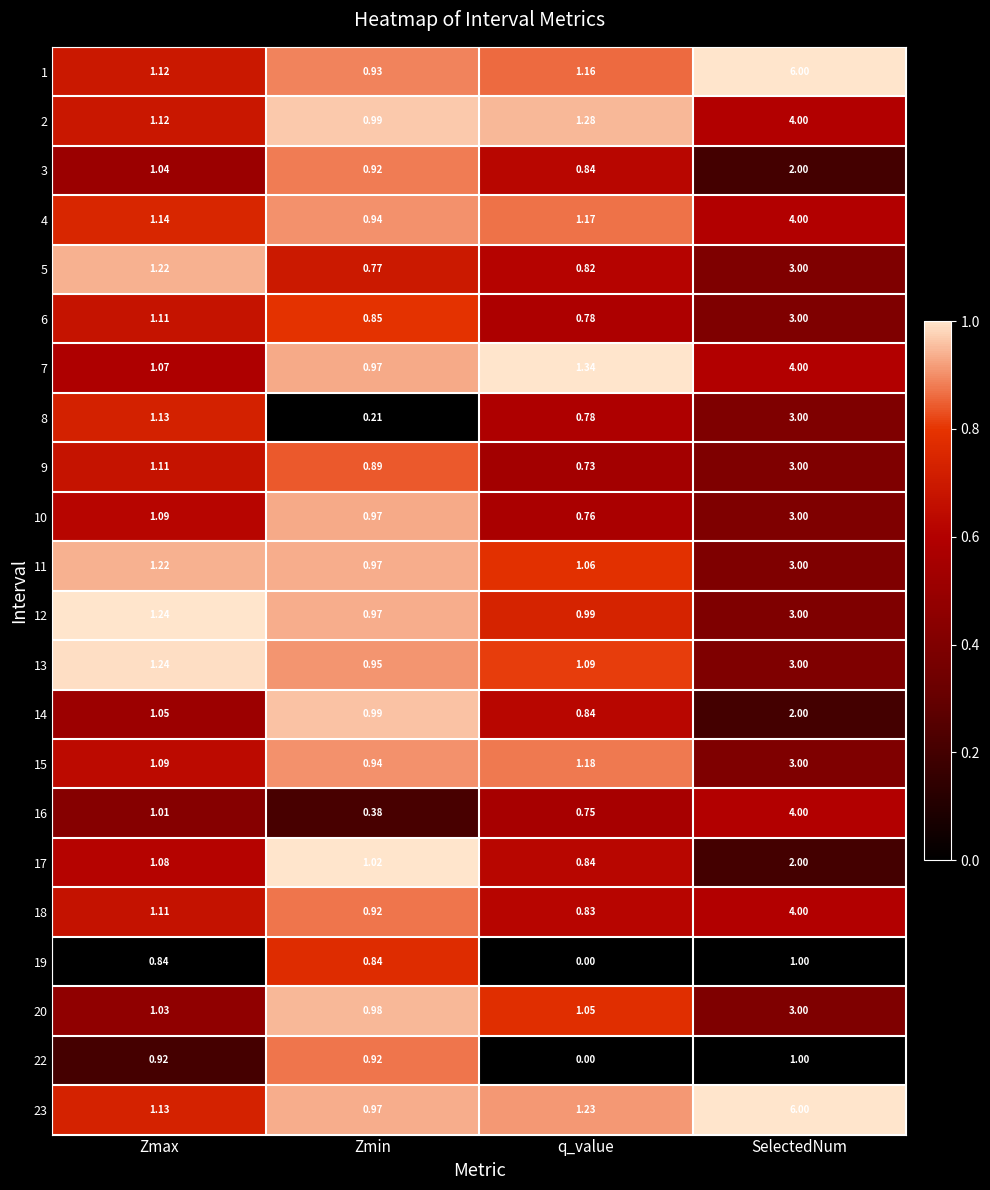

Where is 10 nearest to the value 1?

Zmin